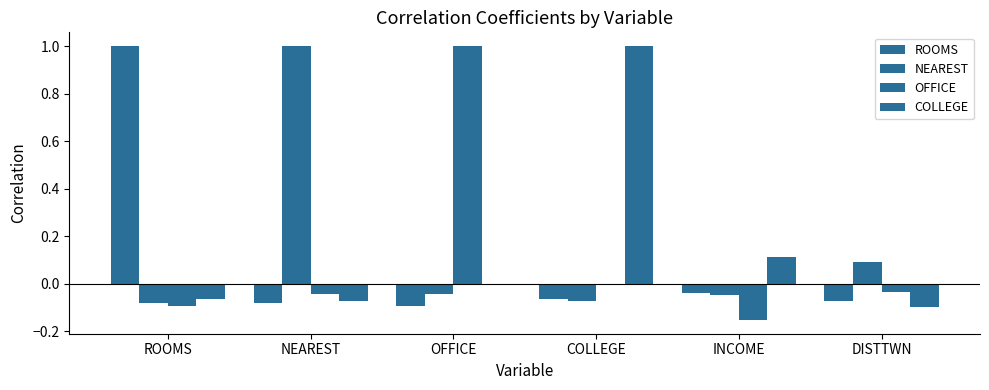

How many data points does each series have?

6